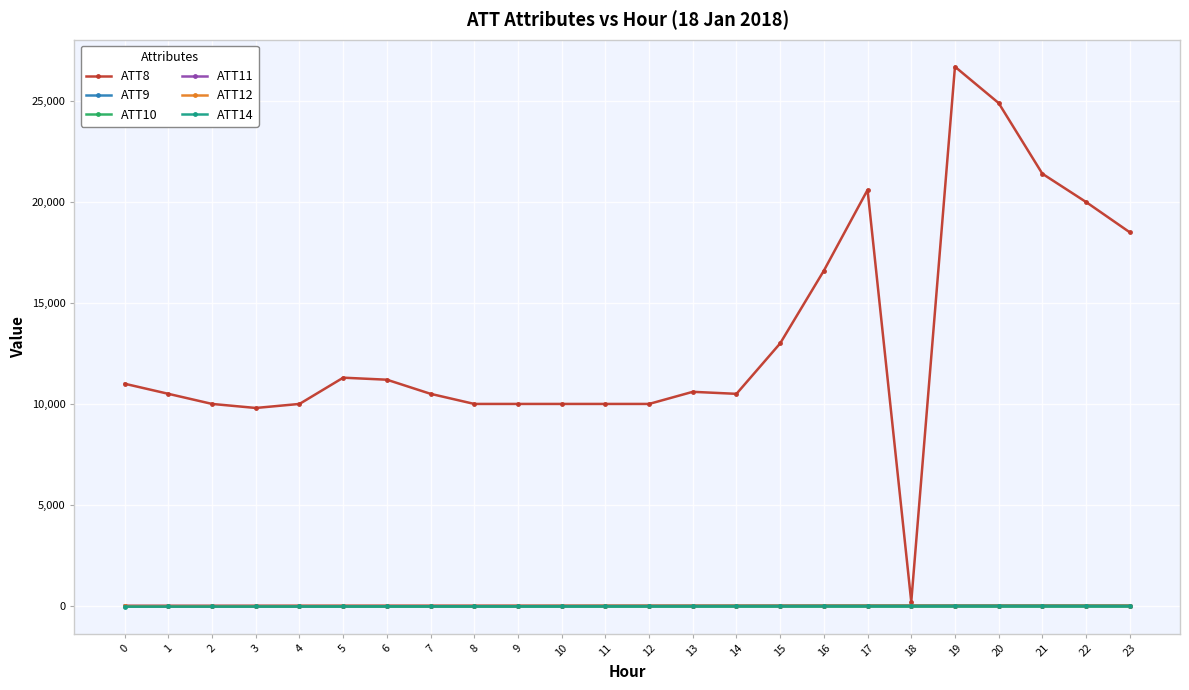

At which label does ATT12 first exceed 10?

12